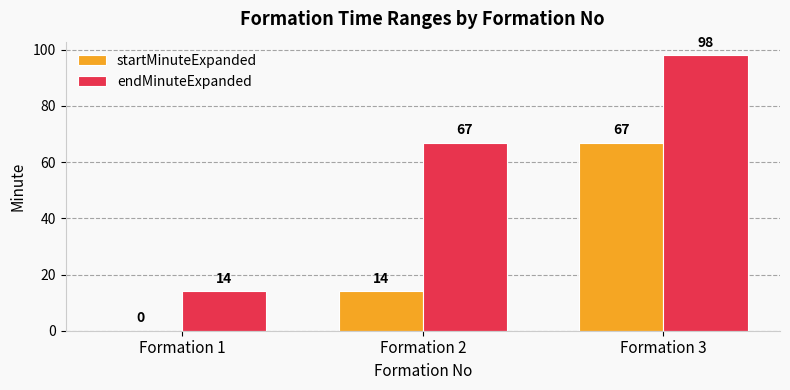

The endMinuteExpanded series shows 98 at Formation 3. True or false?

True